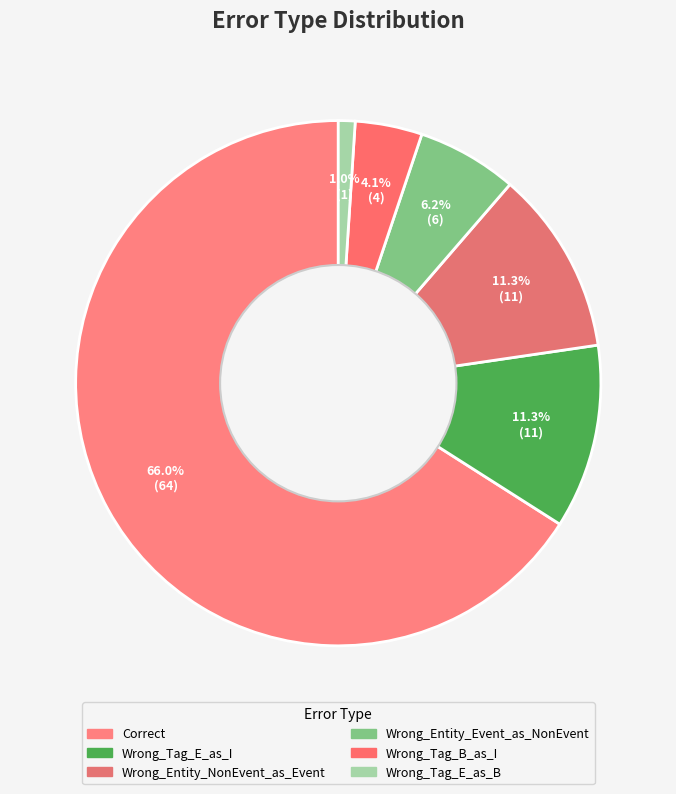

How much of the chart is everything except Wrong_Tag_E_as_B?

99.0%